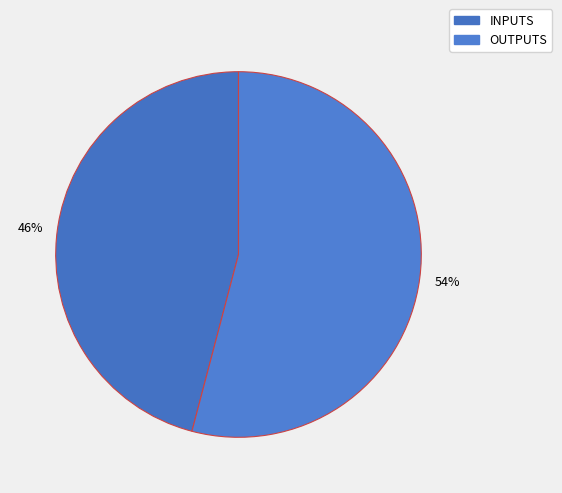

Is it true that OUTPUTS is 68% of the pie?

False